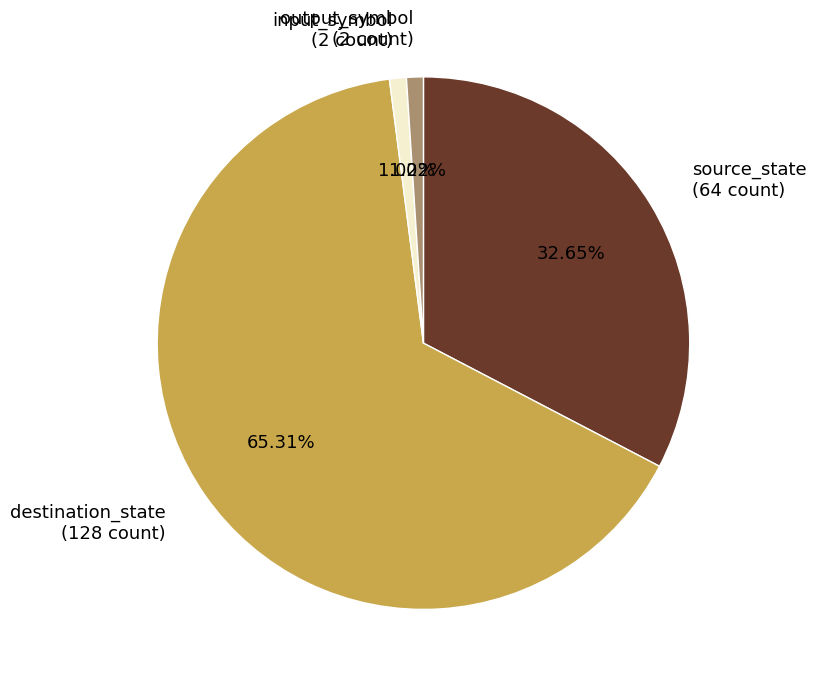

How many slices are in this pie chart?

4